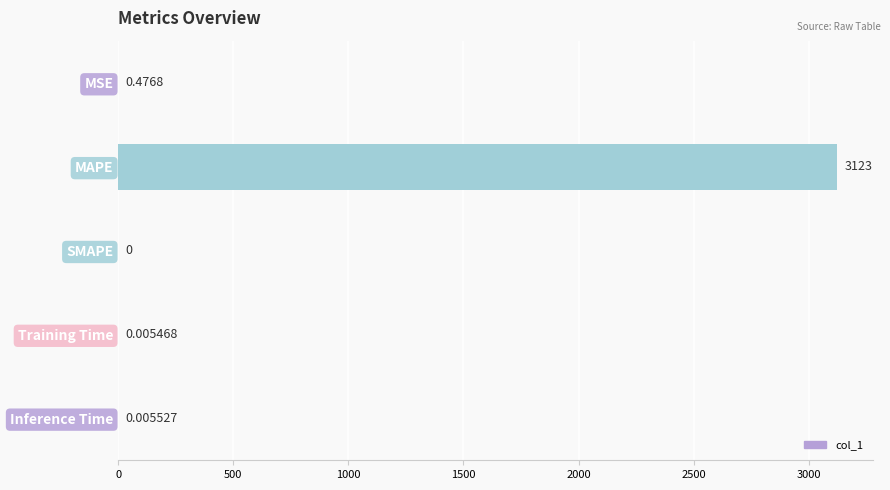

Which label corresponds to the largest value in the chart?

MAPE